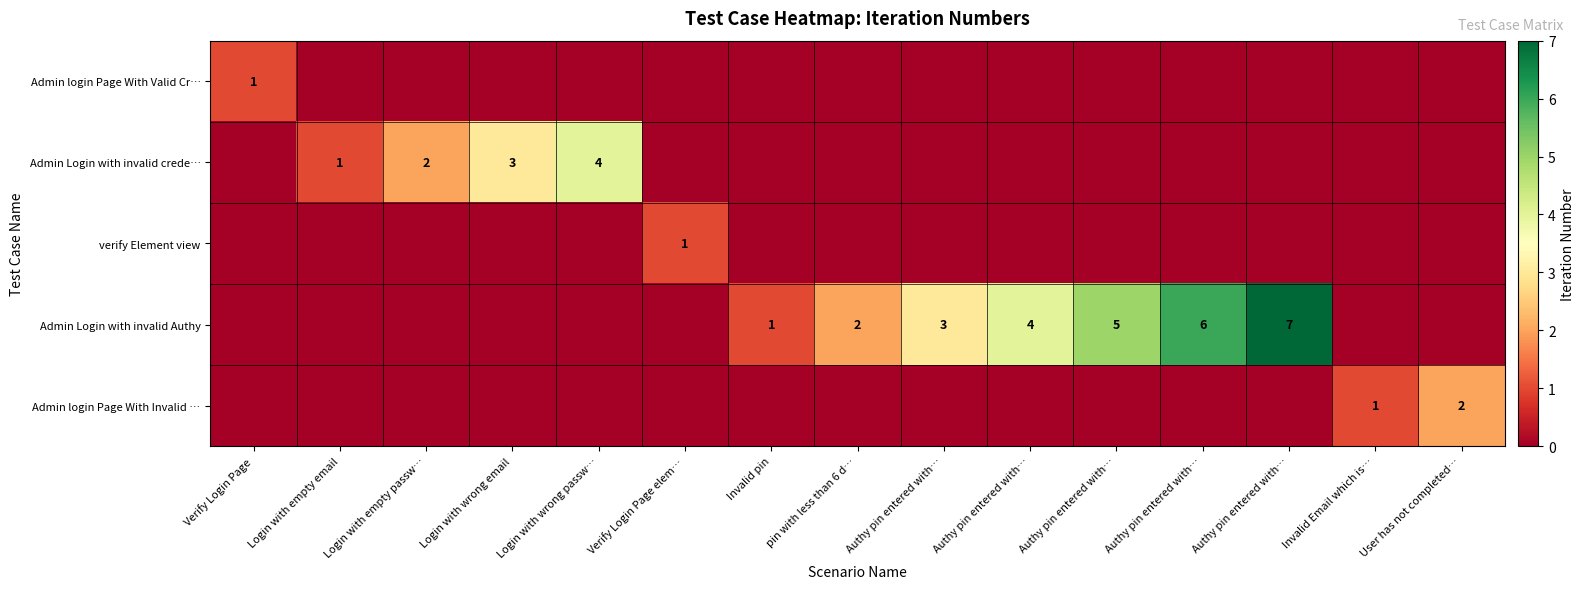

Rank the series at pin with less than 6 d… from highest to lowest value.

Admin Login with invalid Authy, Admin login Page With Valid Cr…, Admin Login with invalid crede…, verify Element view, Admin login Page With Invalid …